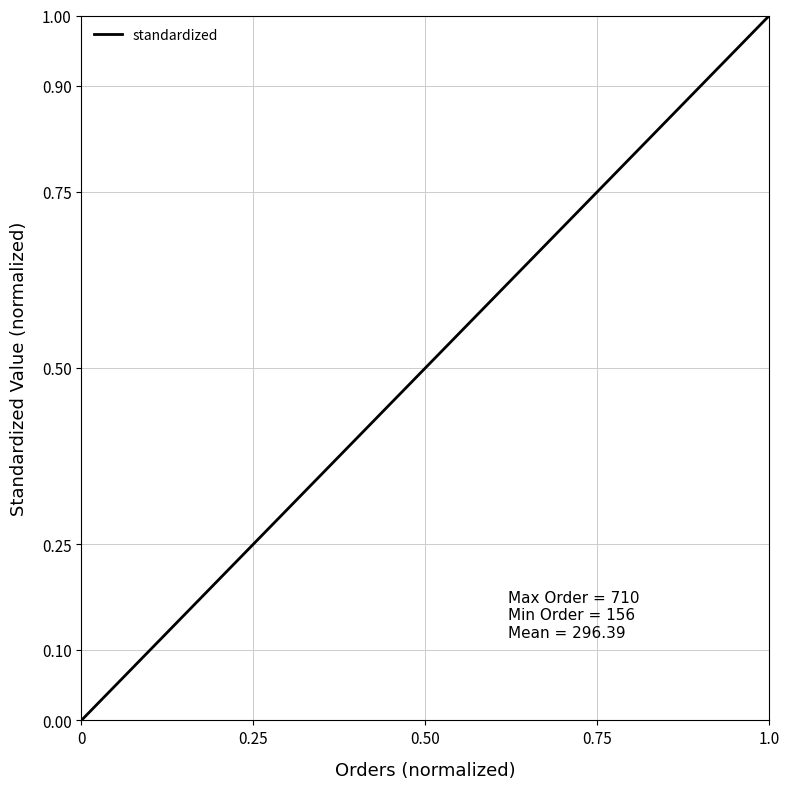

What is the difference between the maximum and minimum values?

1.0